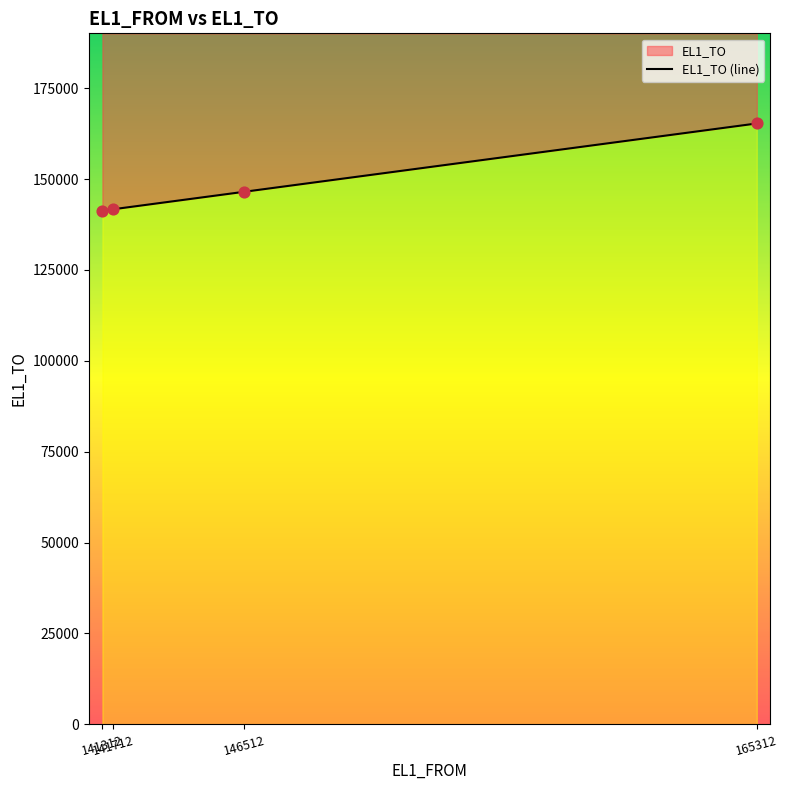

Which has a higher value, 165312 or 146512?

165312